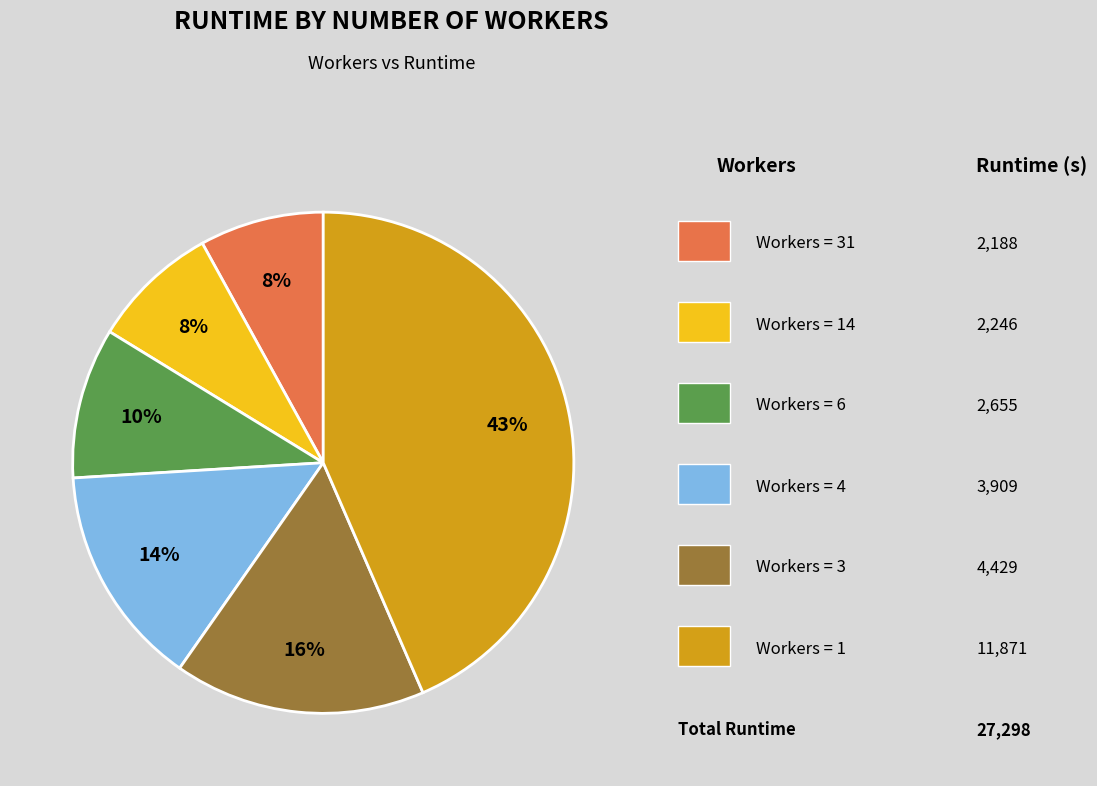

How many segments does this pie chart have?

6